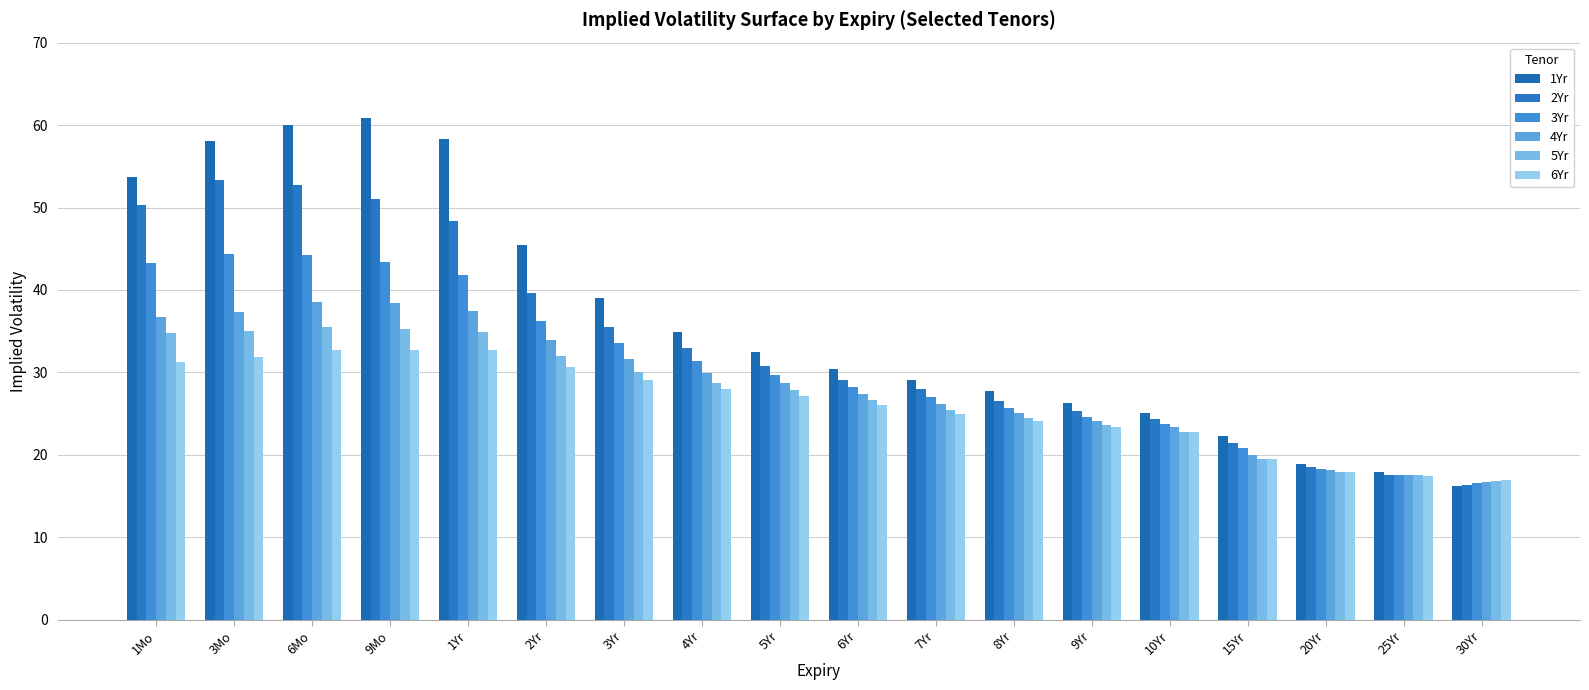

Between 1Mo and 10Yr, which is larger?

1Mo